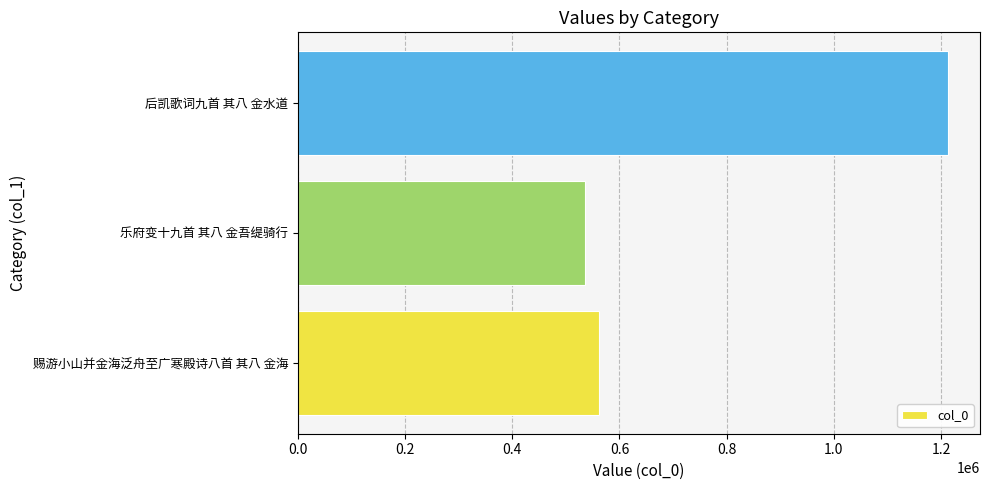

Reading bottom to top, transcribe all the data shown in this chart.

561719	536097	1212217